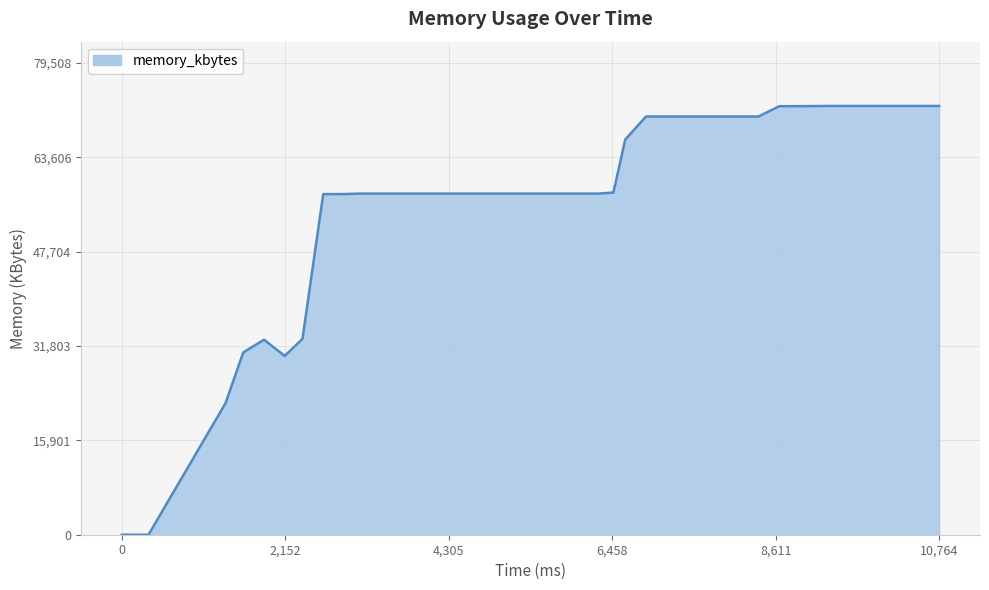

What is the greatest value displayed?

72280